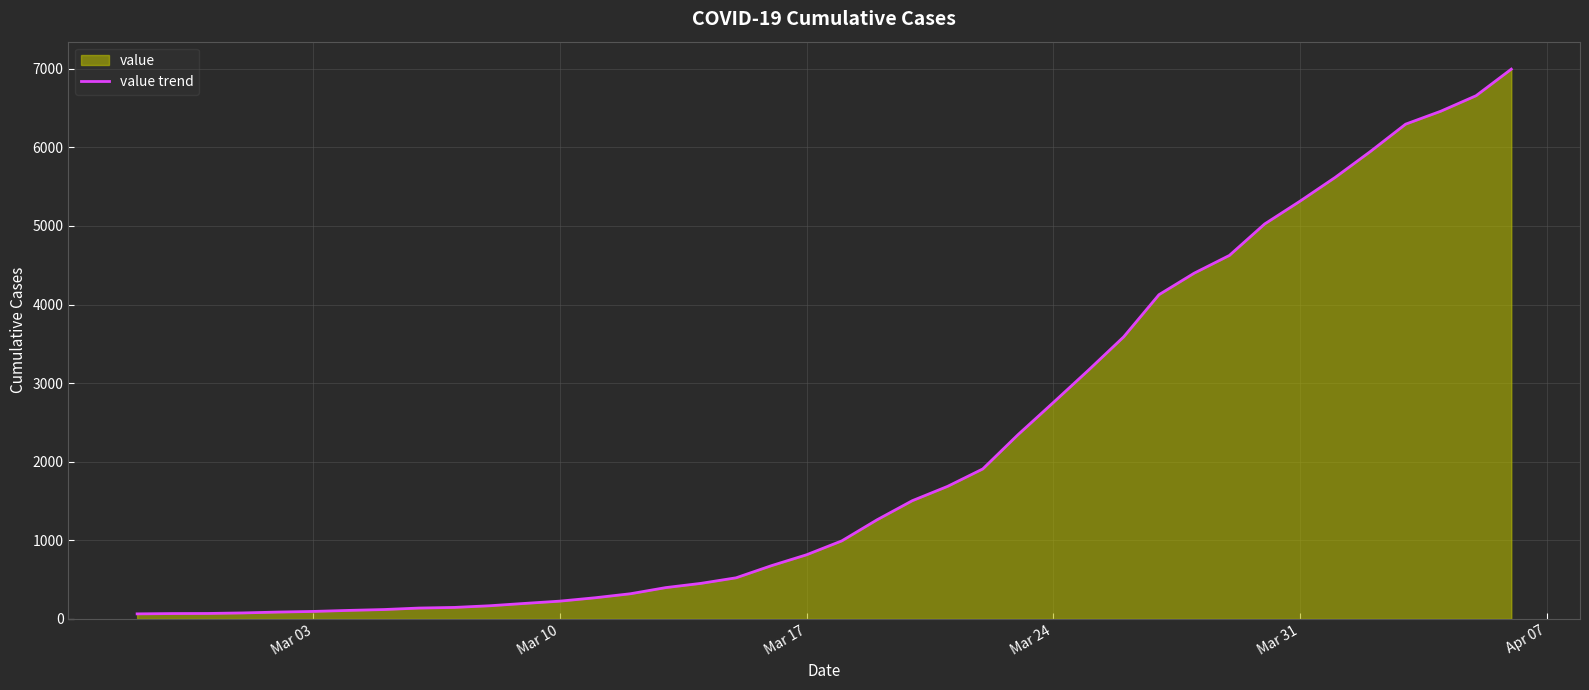

What is the minimum value shown in the chart?

64